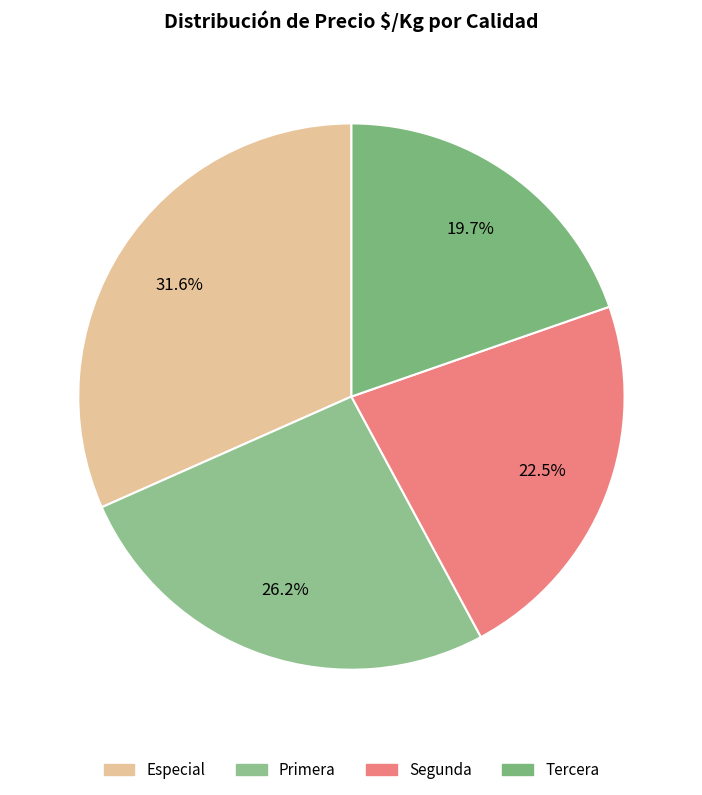

Count the number of slices in the pie.

4